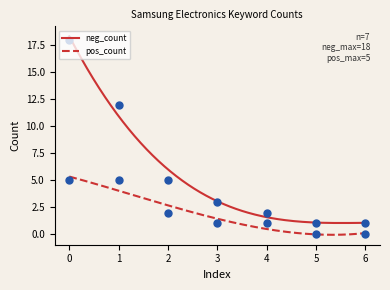

What are all the series names shown in the legend?

neg_count, pos_count